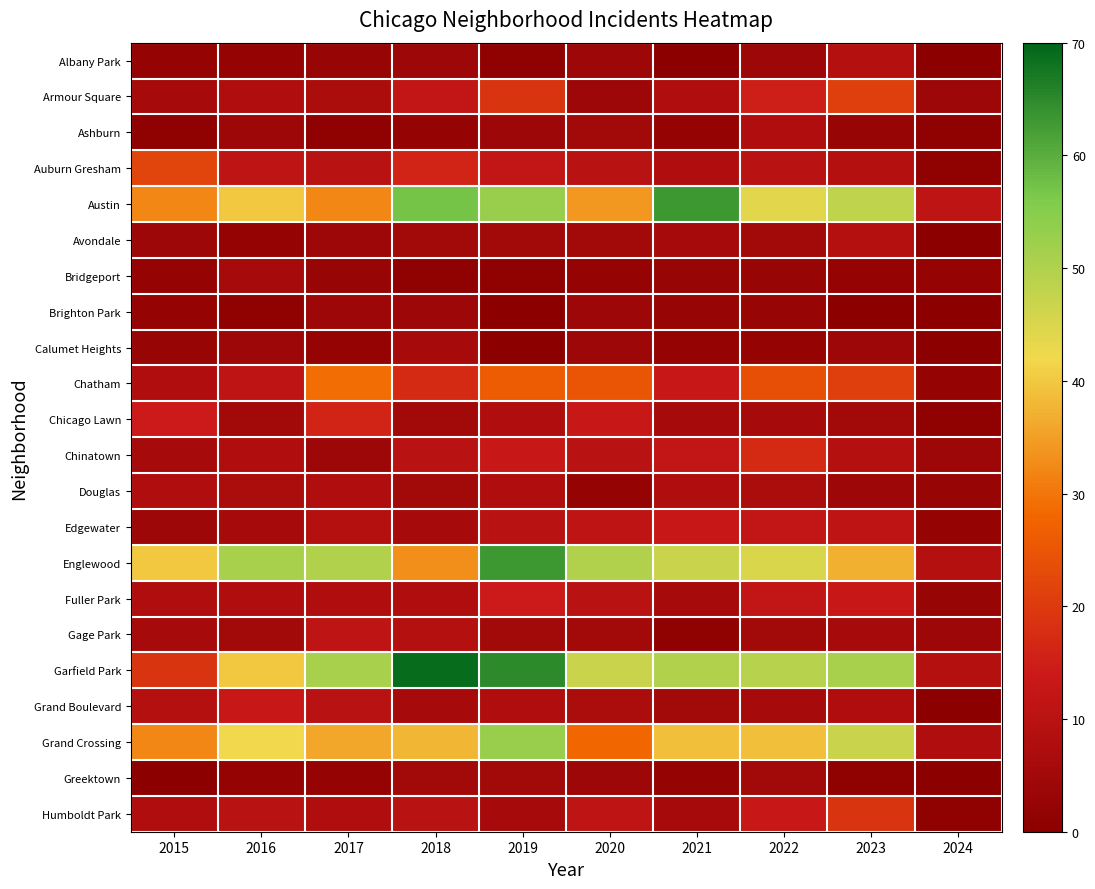

Reading right to left, transcribe all the data shown in this chart.

Albany Park: 2024=0	2023=9	2022=4	2021=0	2020=4	2019=1	2018=4	2017=3	2016=2	2015=2
Armour Square: 2024=4	2023=21	2022=15	2021=8	2020=4	2019=19	2018=12	2017=7	2016=8	2015=6
Ashburn: 2024=1	2023=3	2022=8	2021=2	2020=5	2019=4	2018=2	2017=1	2016=4	2015=1
Auburn Gresham: 2024=1	2023=9	2022=10	2021=8	2020=10	2019=12	2018=16	2017=10	2016=11	2015=22
Austin: 2024=11	2023=48	2022=44	2021=63	2020=34	2019=53	2018=57	2017=32	2016=40	2015=32
Avondale: 2024=0	2023=9	2022=5	2021=6	2020=5	2019=5	2018=5	2017=4	2016=2	2015=4
Bridgeport: 2024=2	2023=2	2022=3	2021=3	2020=2	2019=1	2018=1	2017=3	2016=6	2015=2
Brighton Park: 2024=0	2023=0	2022=3	2021=3	2020=4	2019=0	2018=4	2017=4	2016=1	2015=2
Calumet Heights: 2024=0	2023=4	2022=2	2021=2	2020=4	2019=0	2018=6	2017=2	2016=4	2015=3
Chatham: 2024=2	2023=21	2022=24	2021=13	2020=25	2019=26	2018=17	2017=29	2016=11	2015=8
Chicago Lawn: 2024=1	2023=5	2022=6	2021=6	2020=13	2019=8	2018=5	2017=16	2016=5	2015=14
Chinatown: 2024=4	2023=9	2022=17	2021=12	2020=10	2019=13	2018=10	2017=4	2016=8	2015=6
Douglas: 2024=3	2023=4	2022=7	2021=8	2020=2	2019=8	2018=5	2017=8	2016=7	2015=8
Edgewater: 2024=2	2023=11	2022=12	2021=13	2020=11	2019=10	2018=6	2017=9	2016=6	2015=4
Englewood: 2024=9	2023=37	2022=45	2021=47	2020=50	2019=63	2018=33	2017=50	2016=51	2015=40
Fuller Park: 2024=3	2023=13	2022=12	2021=6	2020=10	2019=14	2018=8	2017=8	2016=8	2015=8
Gage Park: 2024=4	2023=6	2022=5	2021=1	2020=5	2019=5	2018=9	2017=11	2016=5	2015=6
Garfield Park: 2024=9	2023=51	2022=49	2021=50	2020=47	2019=65	2018=69	2017=51	2016=40	2015=19
Grand Boulevard: 2024=0	2023=8	2022=6	2021=5	2020=7	2019=8	2018=6	2017=10	2016=13	2015=9
Grand Crossing: 2024=8	2023=47	2022=39	2021=39	2020=28	2019=53	2018=38	2017=36	2016=42	2015=32
Greektown: 2024=0	2023=1	2022=5	2021=2	2020=4	2019=5	2018=5	2017=2	2016=2	2015=0
Humboldt Park: 2024=1	2023=19	2022=13	2021=6	2020=11	2019=6	2018=10	2017=8	2016=10	2015=8